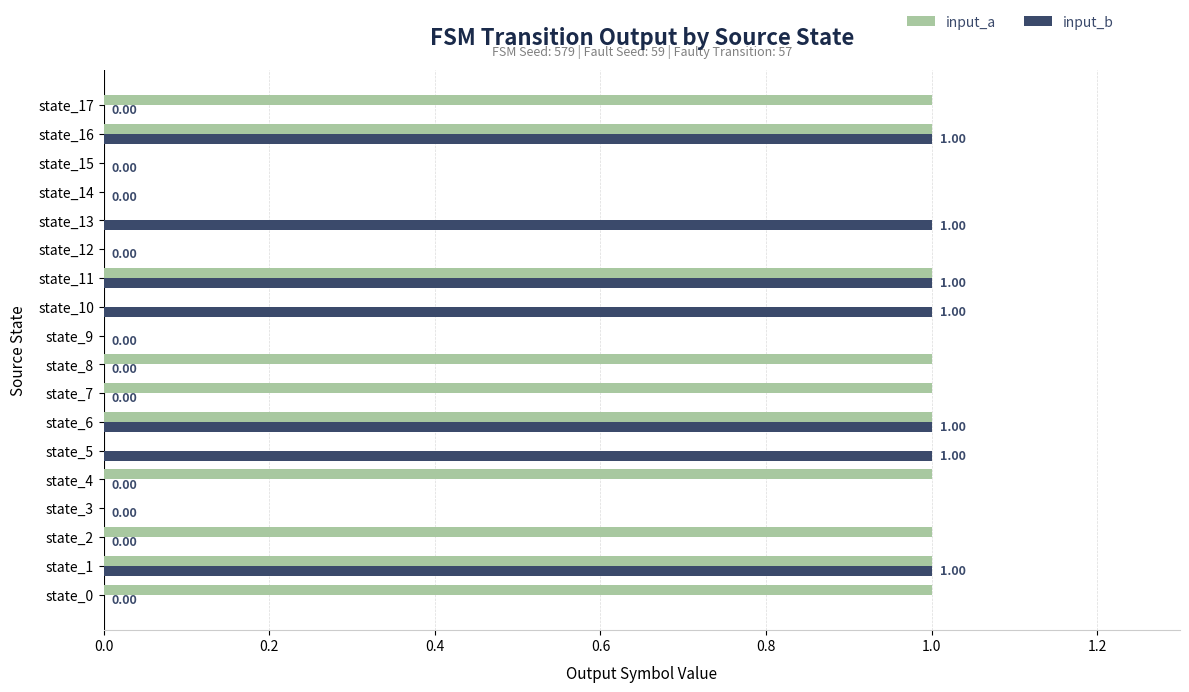

Between state_7 and state_14, which series saw the biggest shift?

input_a